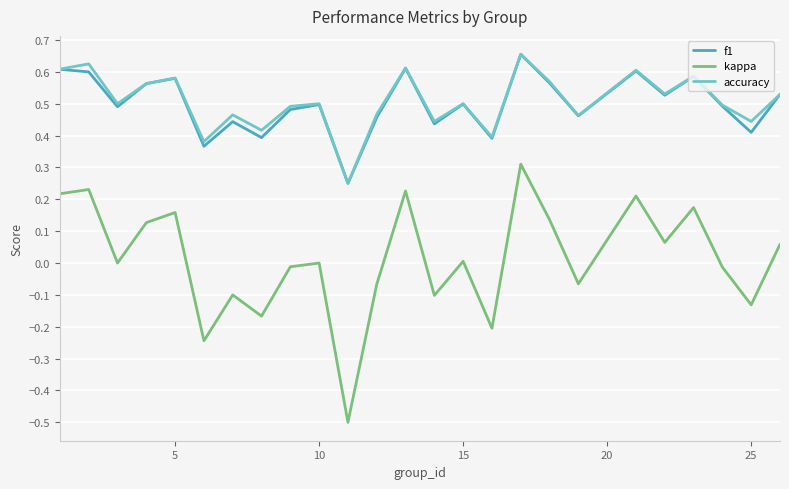

Which series has the largest range (max minus min)?

kappa